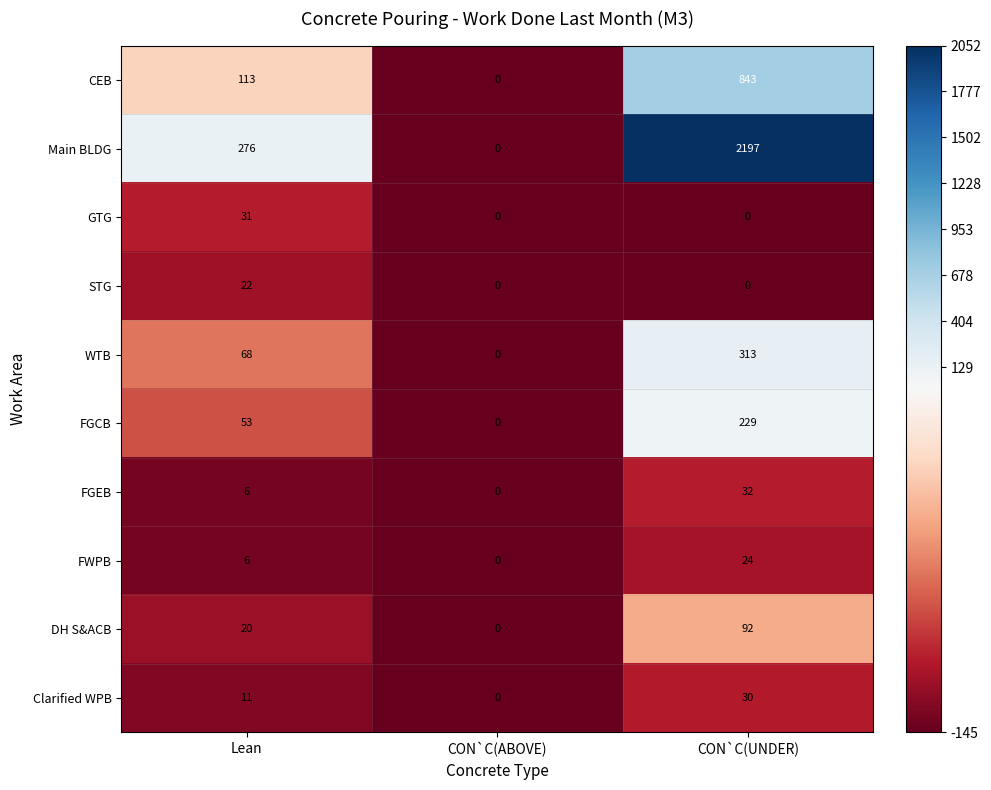

The FGCB series shows 0 at CON`C(ABOVE). True or false?

True